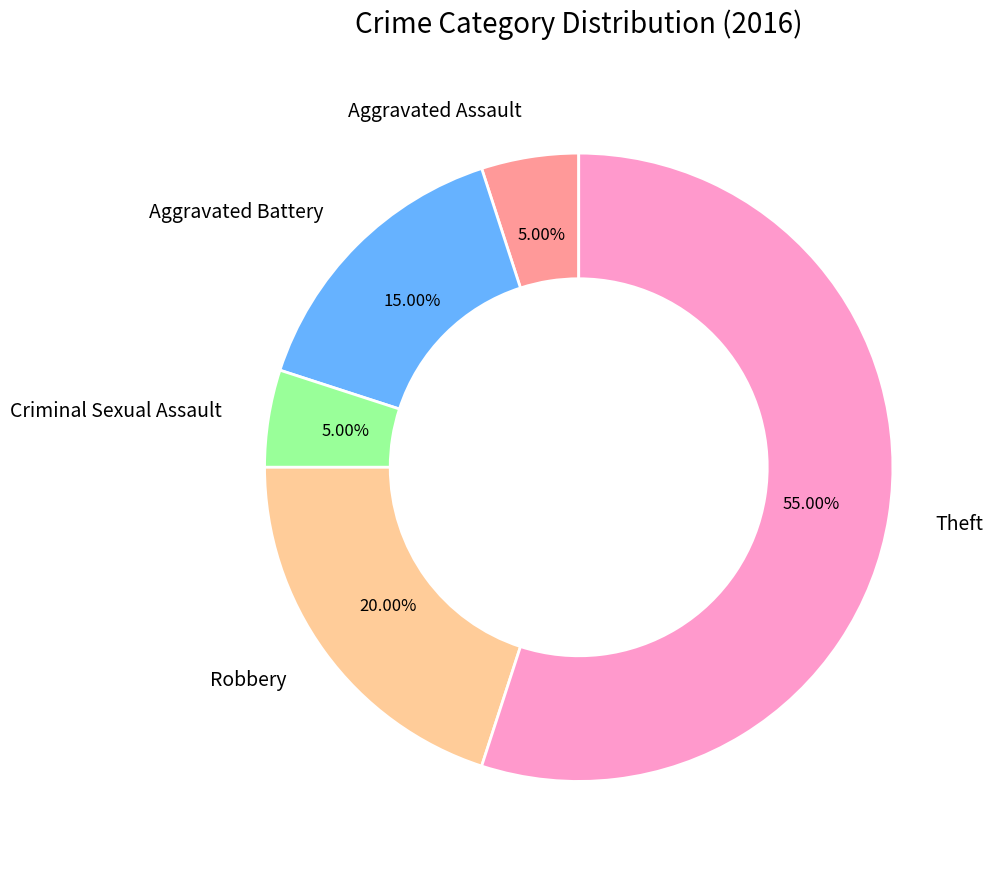

What is the largest slice in the pie chart?

Theft